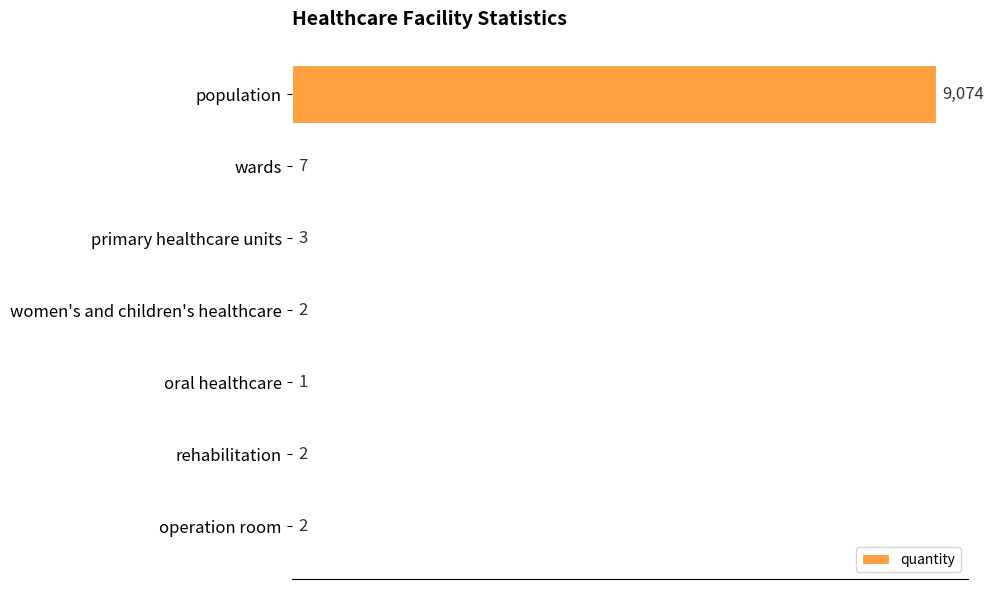

Reading bottom to top, transcribe all the data shown in this chart.

operation room=2	rehabilitation=2	oral healthcare=1	women's and children's healthcare=2	primary healthcare units=3	wards=7	population=9074